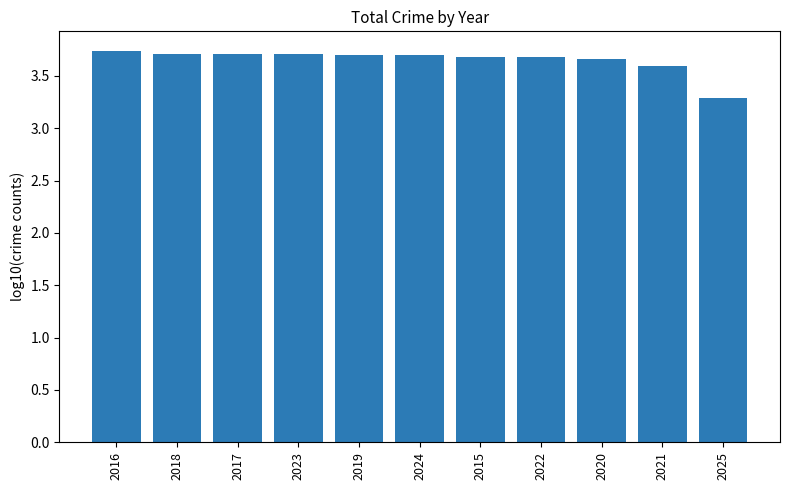

What is the label of the 2nd bar from the left?

2018